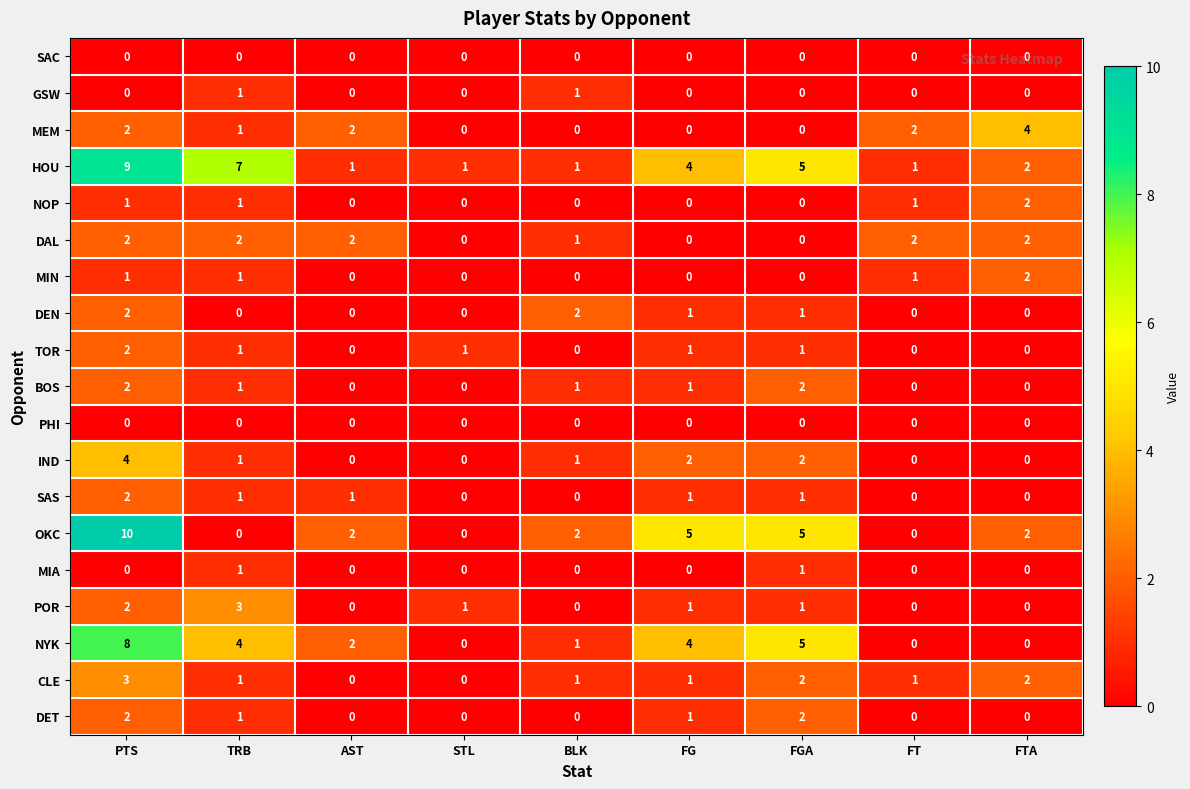

Is it true that DEN equals 1 at FGA?

True